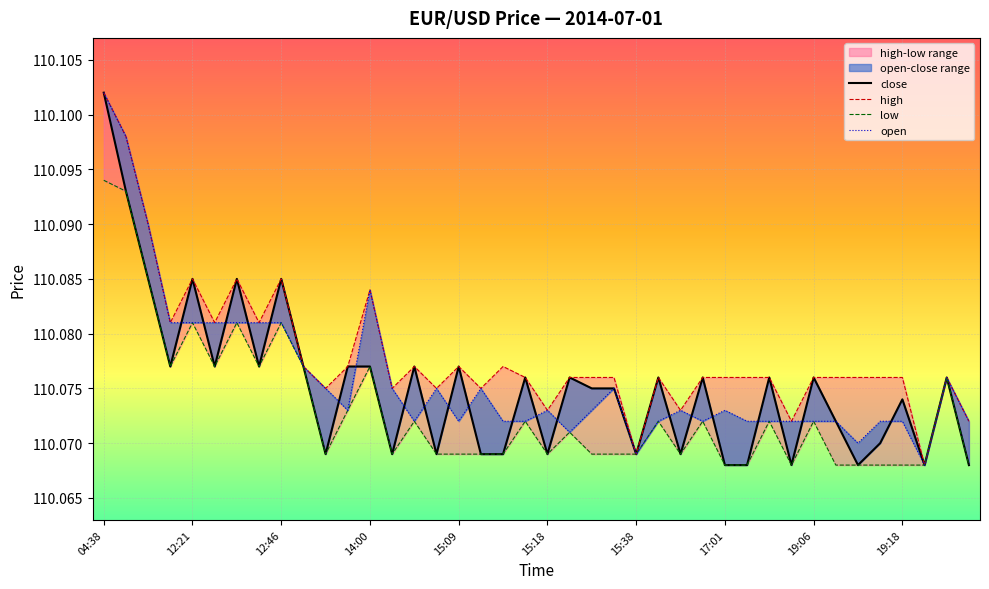

What is the highest value of the close series?

110.1